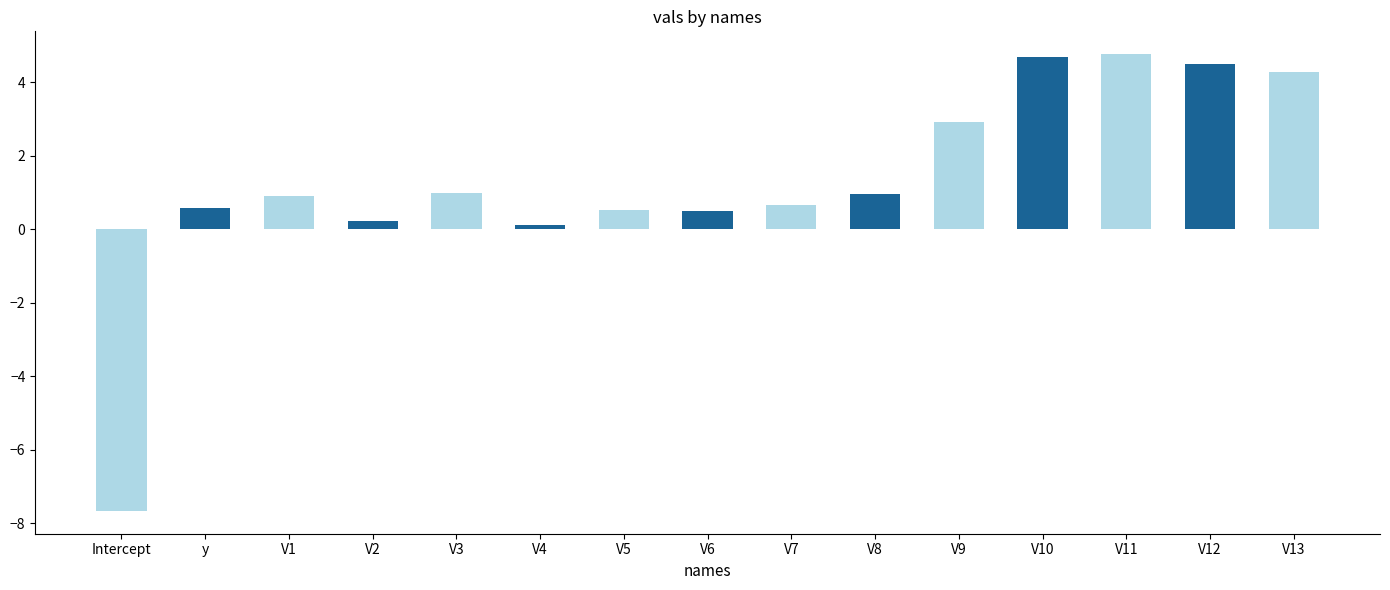

What is the change in value from V6 to V12?

+4.0